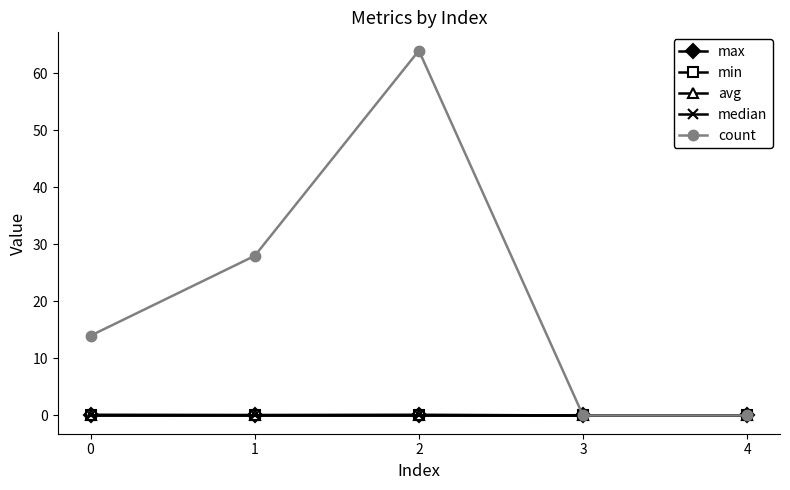

What is the average value of the max series?

0.1